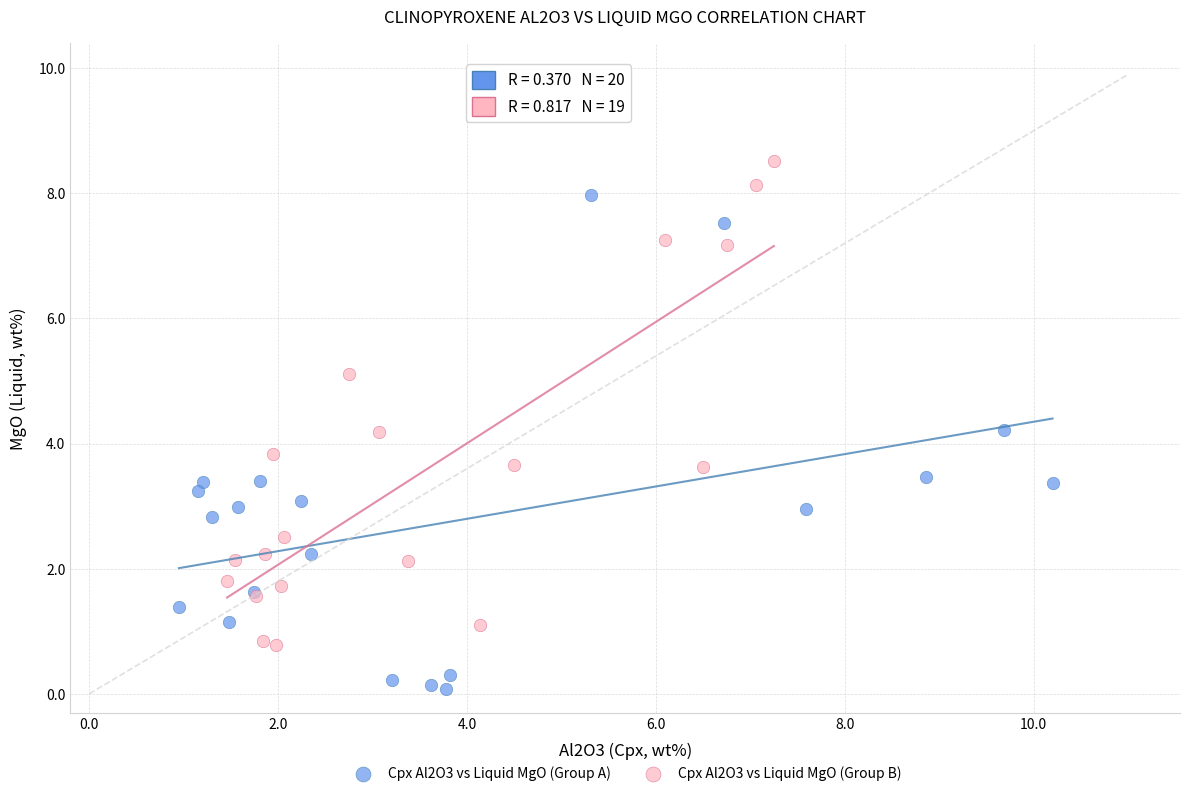

Which series contains the highest Y value?

Cpx Al2O3 vs Liquid MgO (Group B)